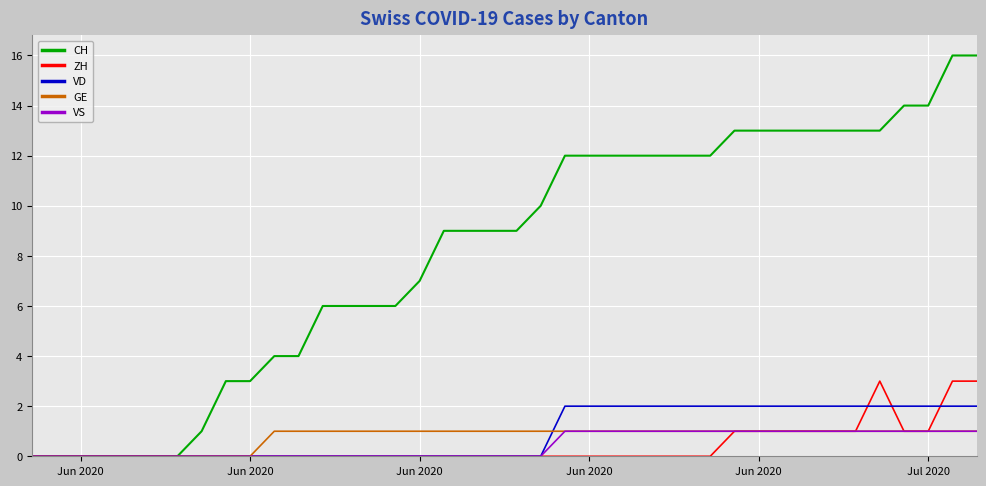

Which series has the widest spread of values?

CH